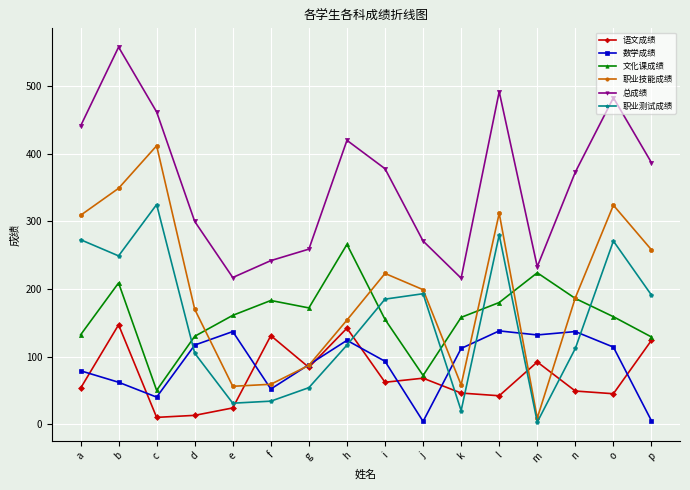

At l, list the series in order from smallest to largest.

语文成绩, 数学成绩, 文化课成绩, 职业测试成绩, 职业技能成绩, 总成绩